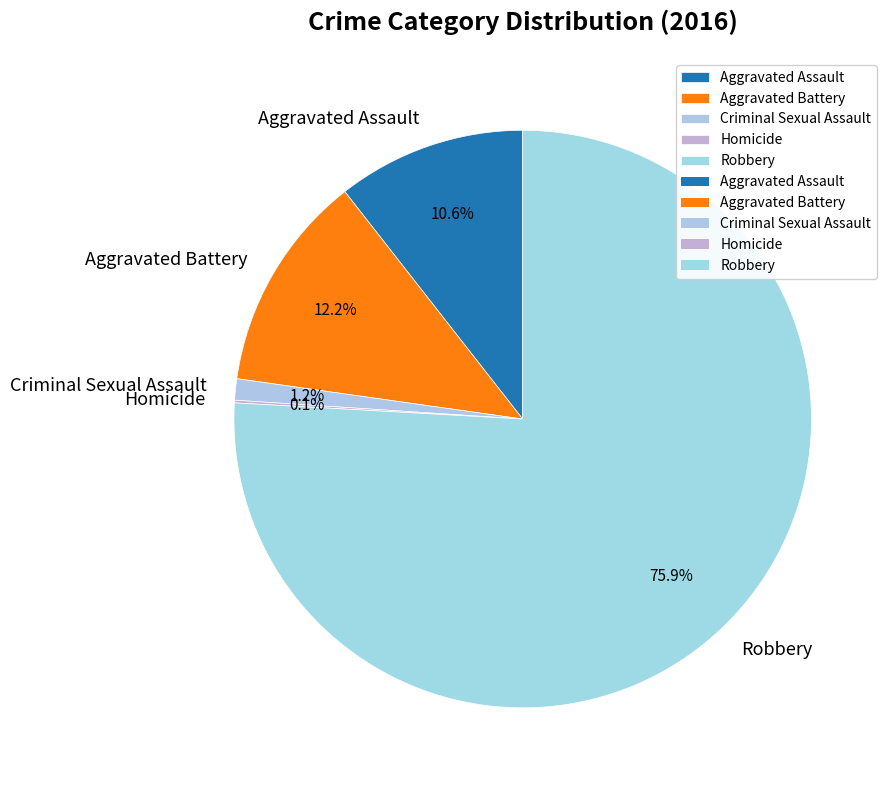

Combined, what portion of the pie is Robbery and Criminal Sexual Assault?

77.1%